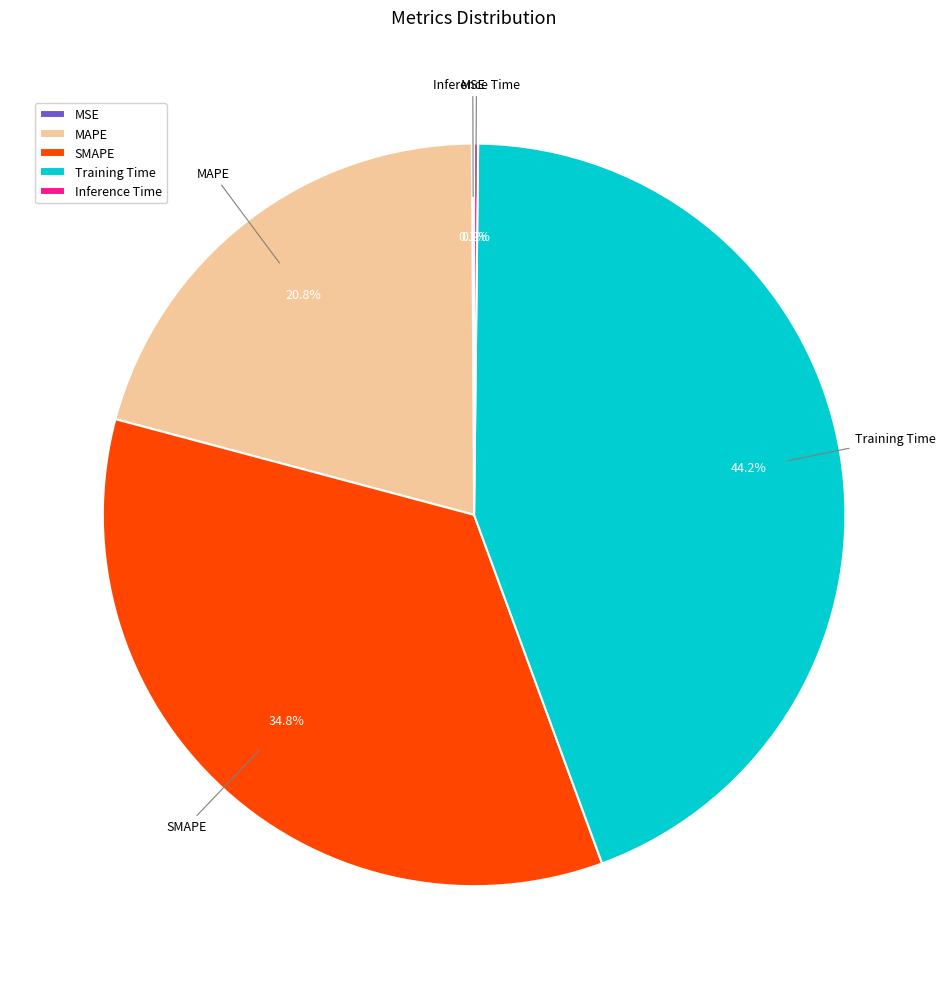

Does any single category account for the majority?

No